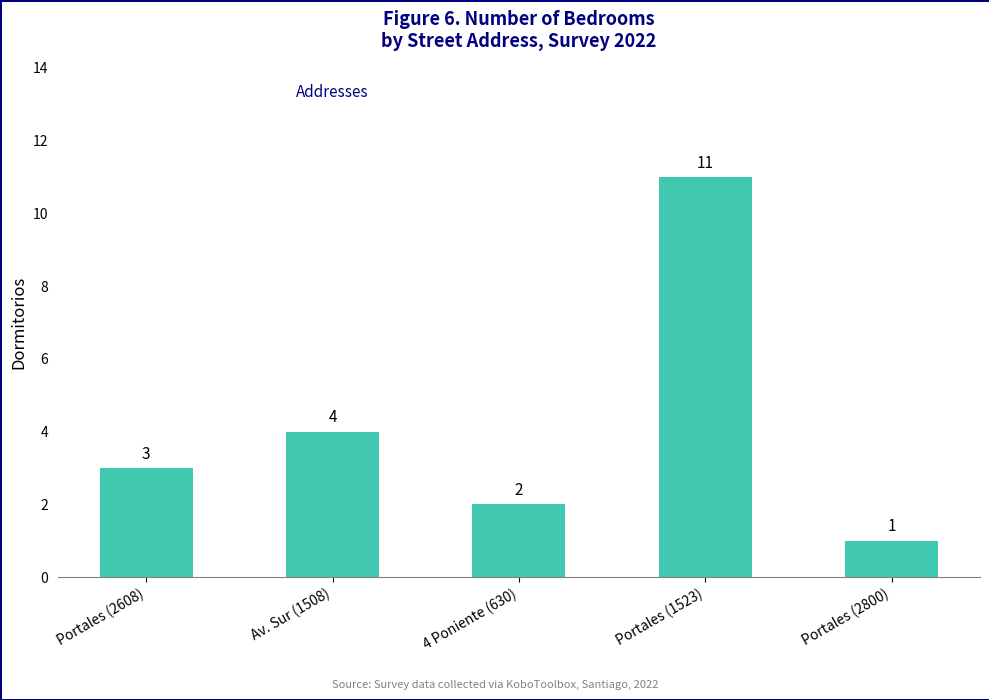

List the labels in order of value, largest first.

Portales (1523), Av. Sur (1508), Portales (2608), 4 Poniente (630), Portales (2800)